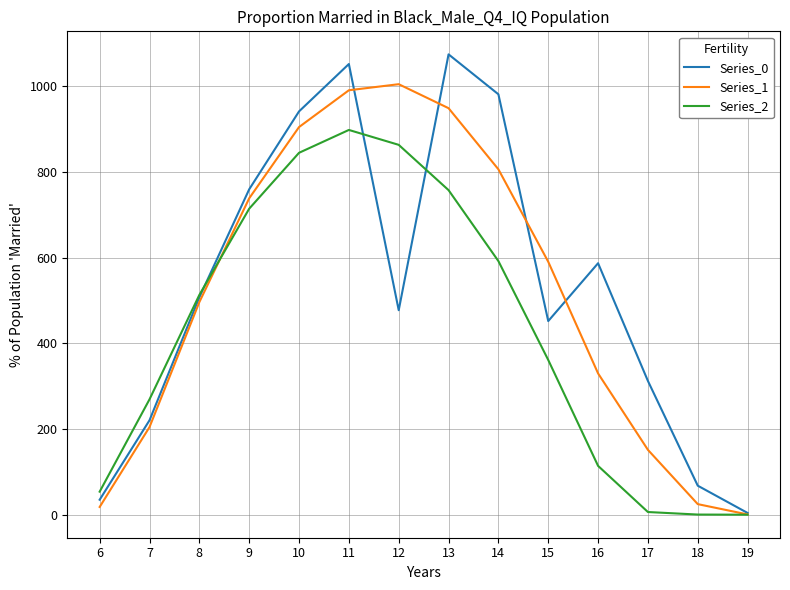

The value of Series_0 at 7 is 220.4. True or false?

True